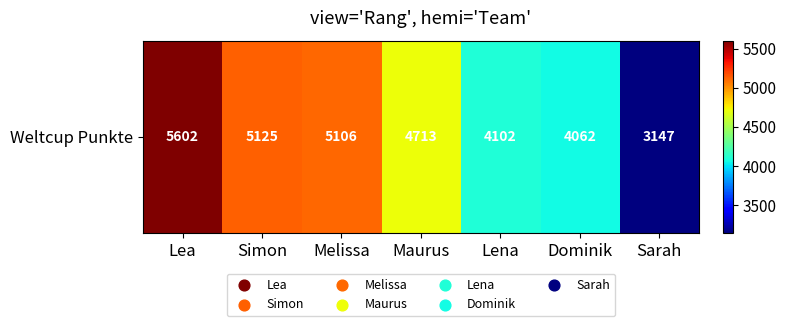

What is the change in value from Simon to Maurus?

-412